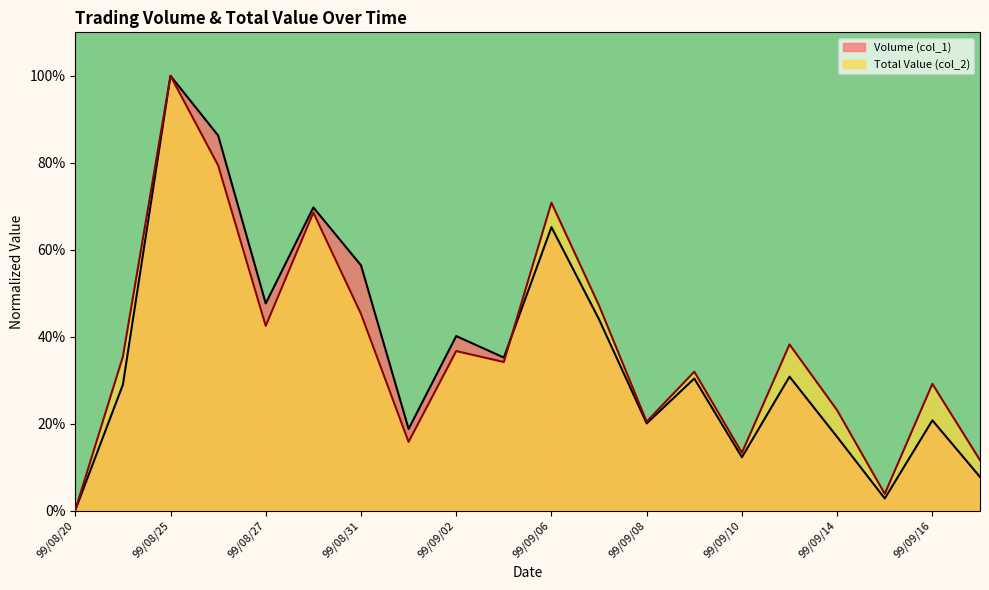

What is the value of the Volume (col_1) point at the 13th from the left?

0.2